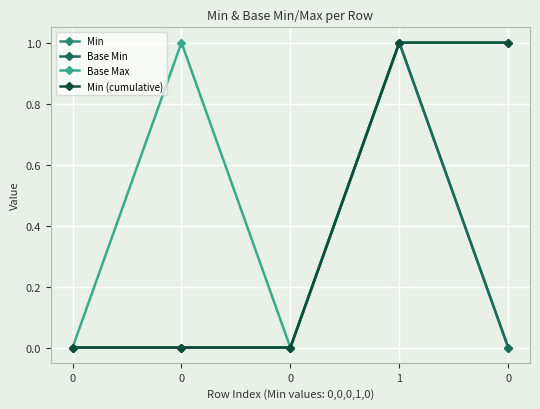

What is the label of the 2nd point from the right?

1